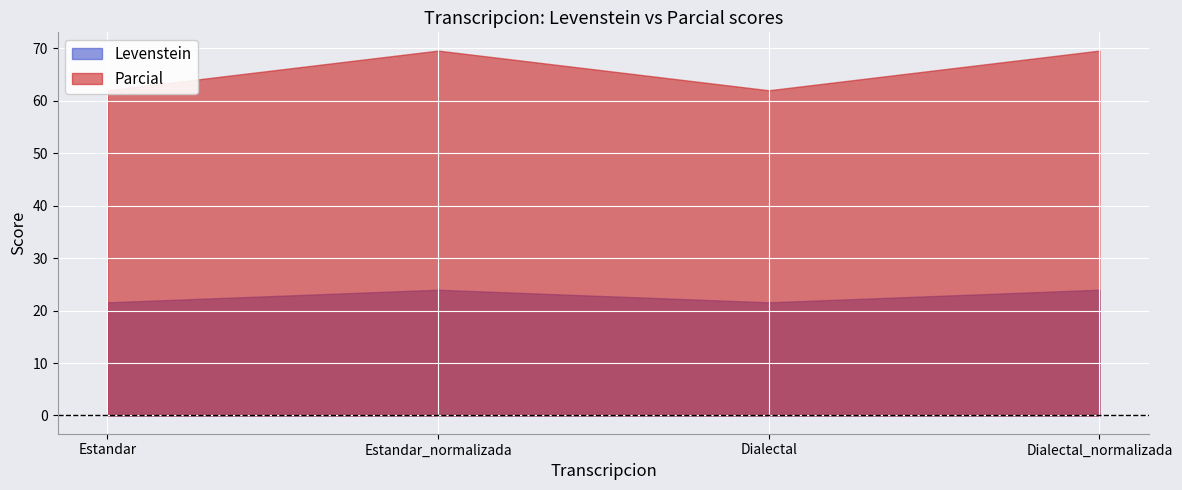

In Parcial, how many points are lower than both neighbors (excluding endpoints)?

1